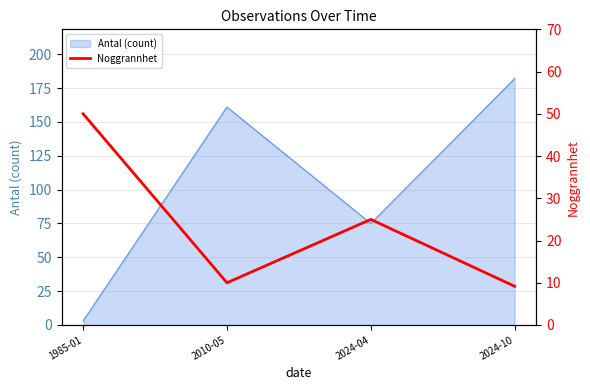

What is the maximum value shown in the chart?

50.0